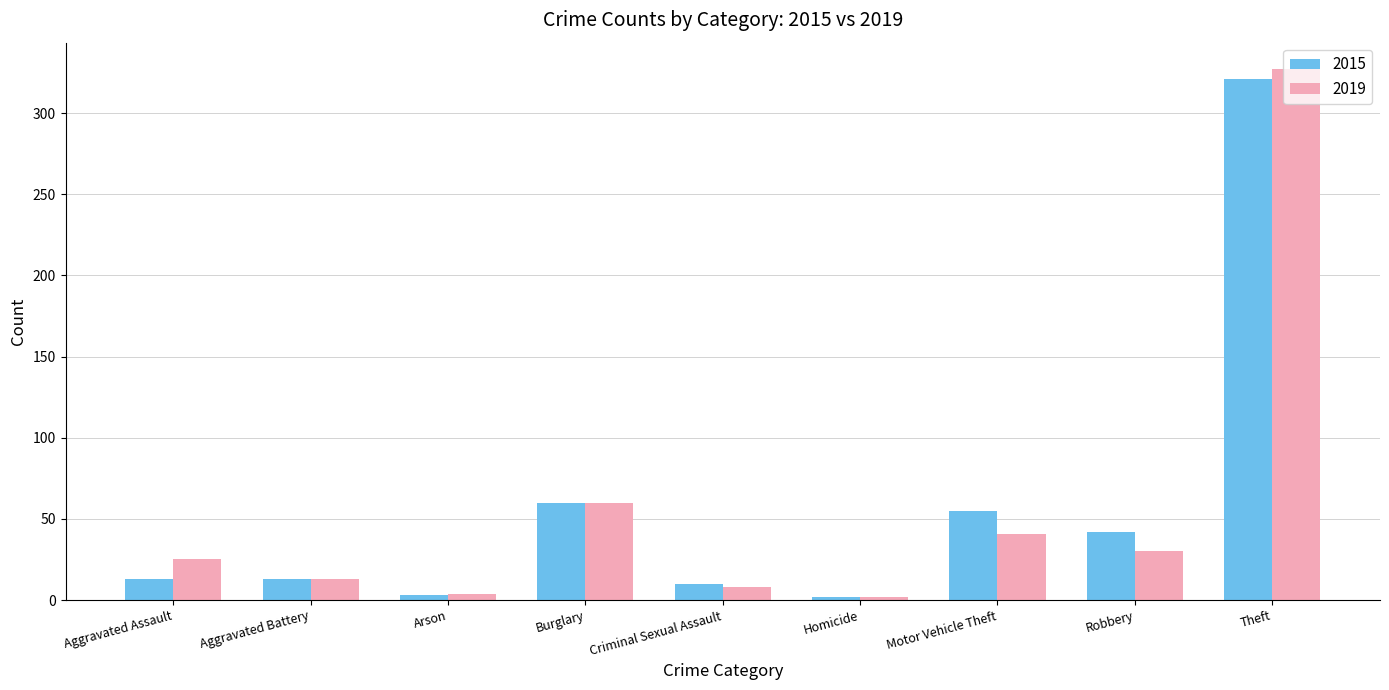

How many bars are there in each group?

2